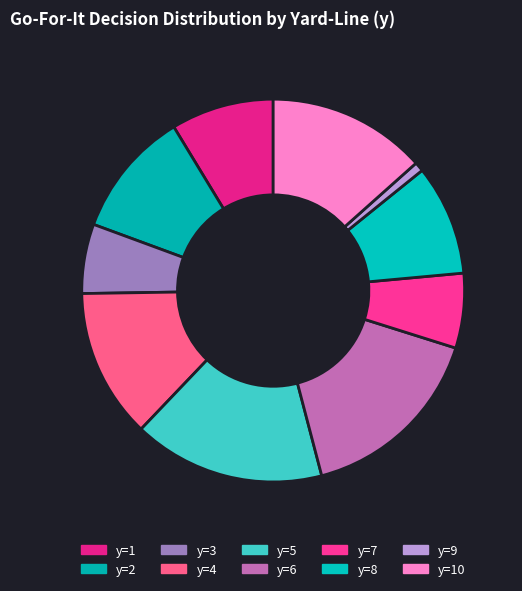

To the nearest percent, what is the combined percentage of y=4 and y=10?

26%